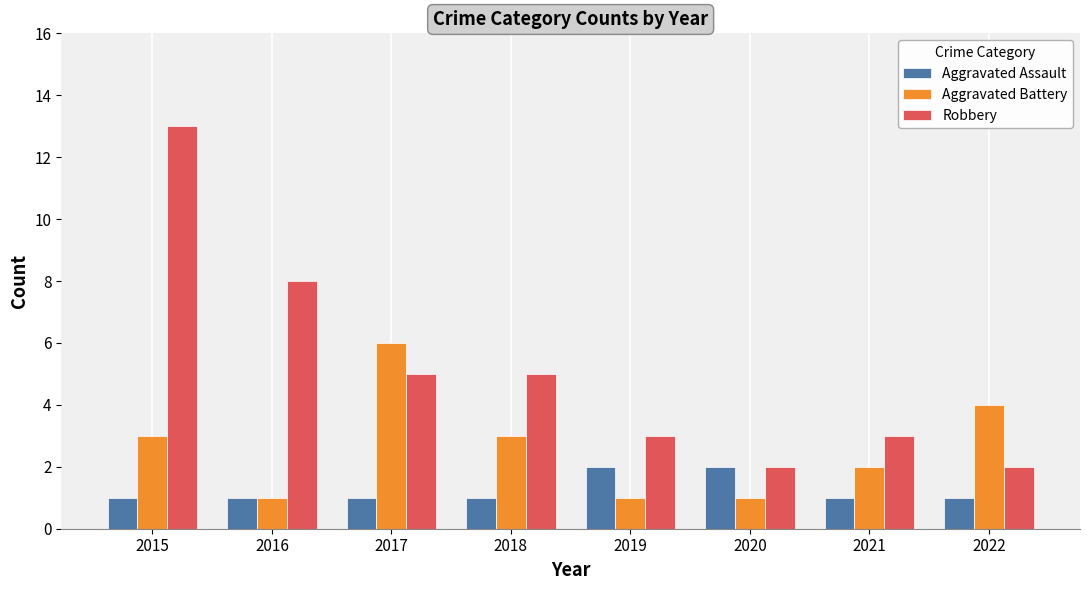

Between 2017 and 2020, which series saw the biggest shift?

Aggravated Battery